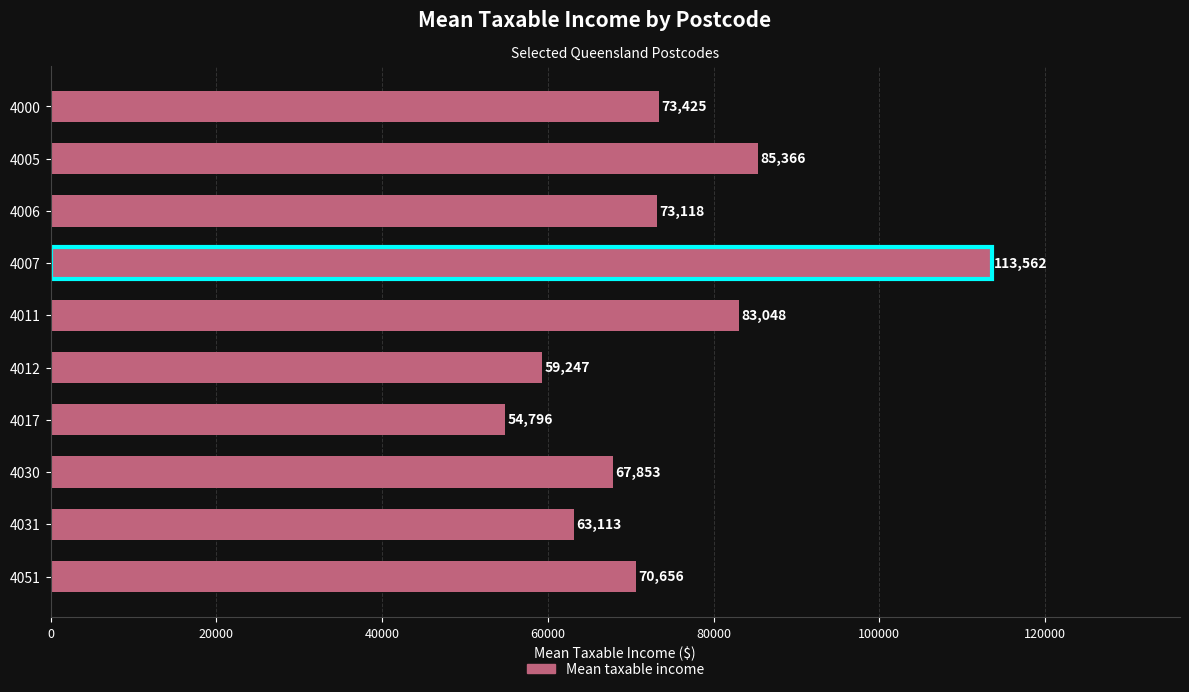

What is the value of the 4th bar from the top?

113562